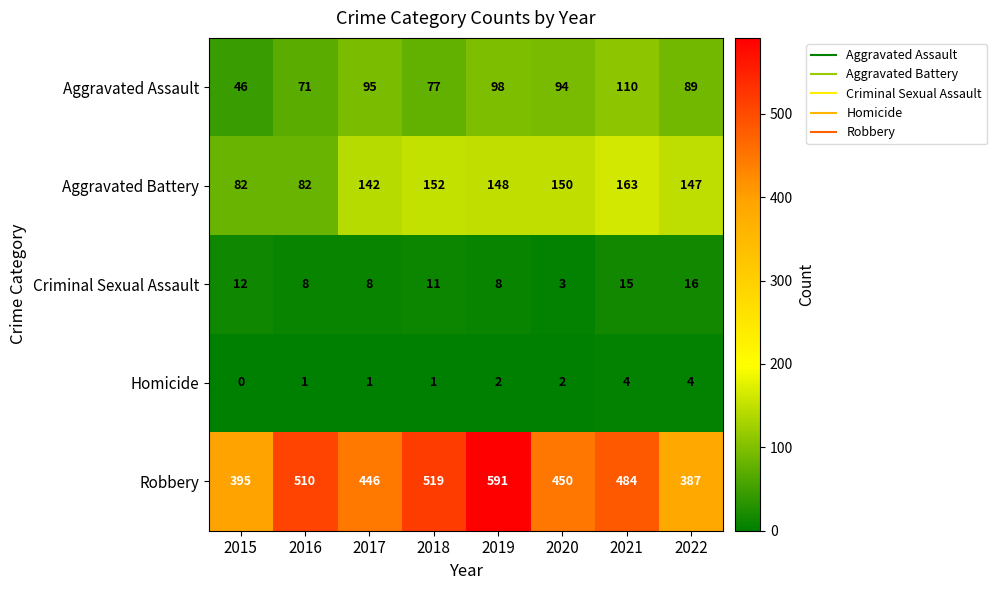

True or false: Robbery has a value of 395 at 2015.

True